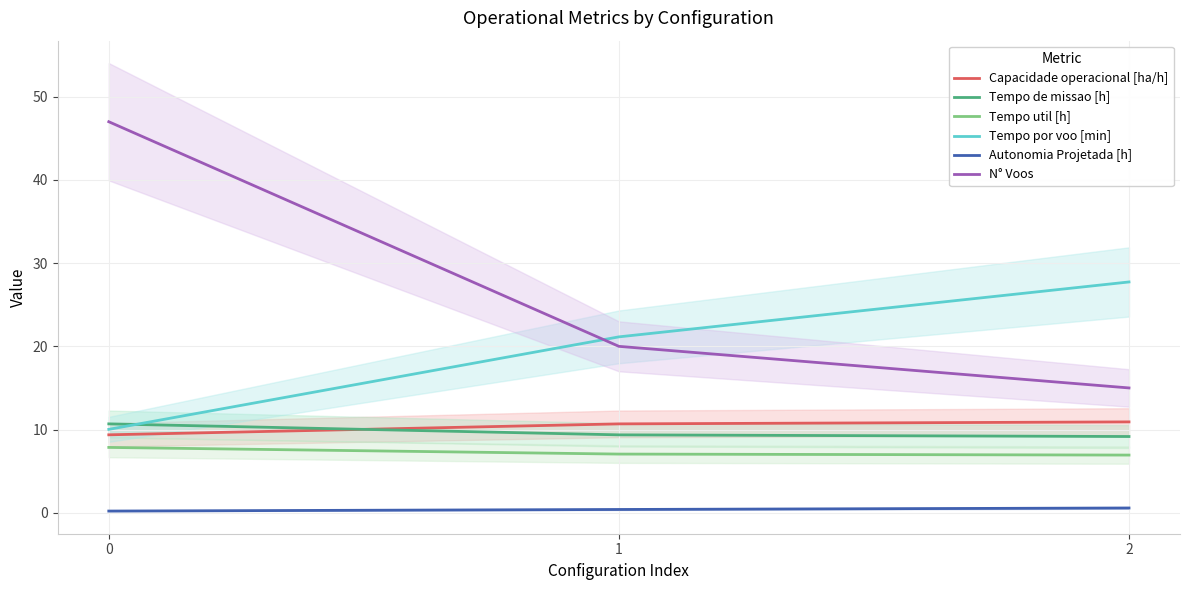

What is the sum of the Capacidade operacional [ha/h] values at 0 and 2?

20.3